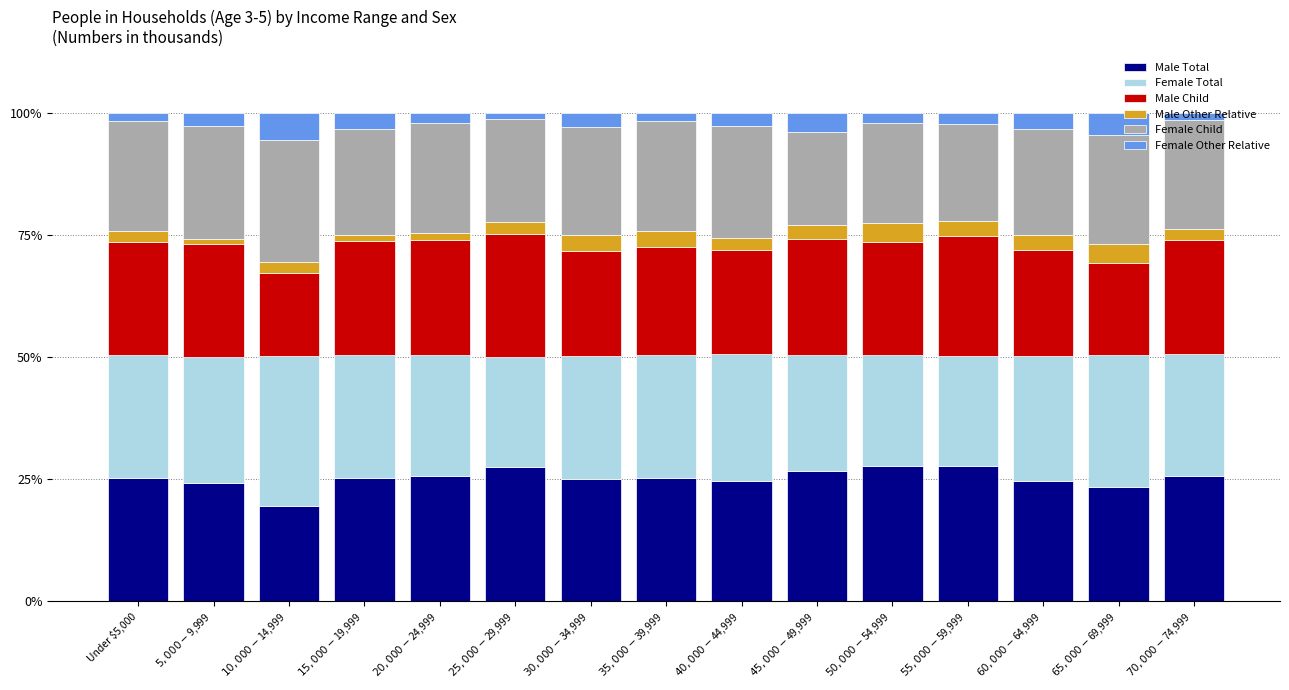

What is the minimum value for Male Total?

19.5